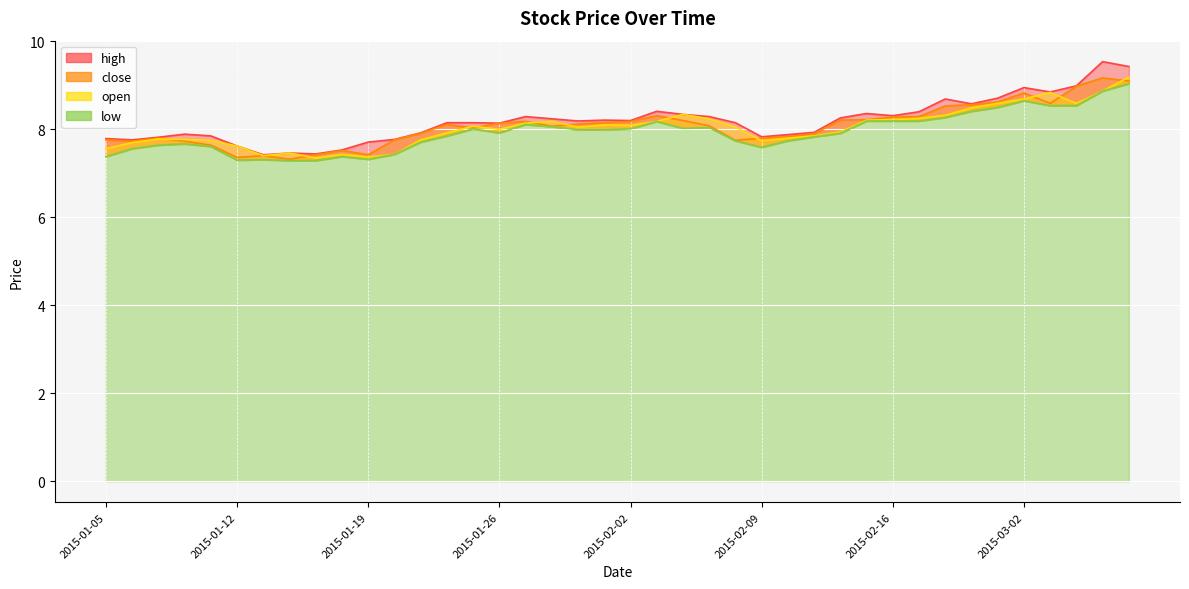

Which series changed the most between 2015-01-08 and 2015-02-10?

close